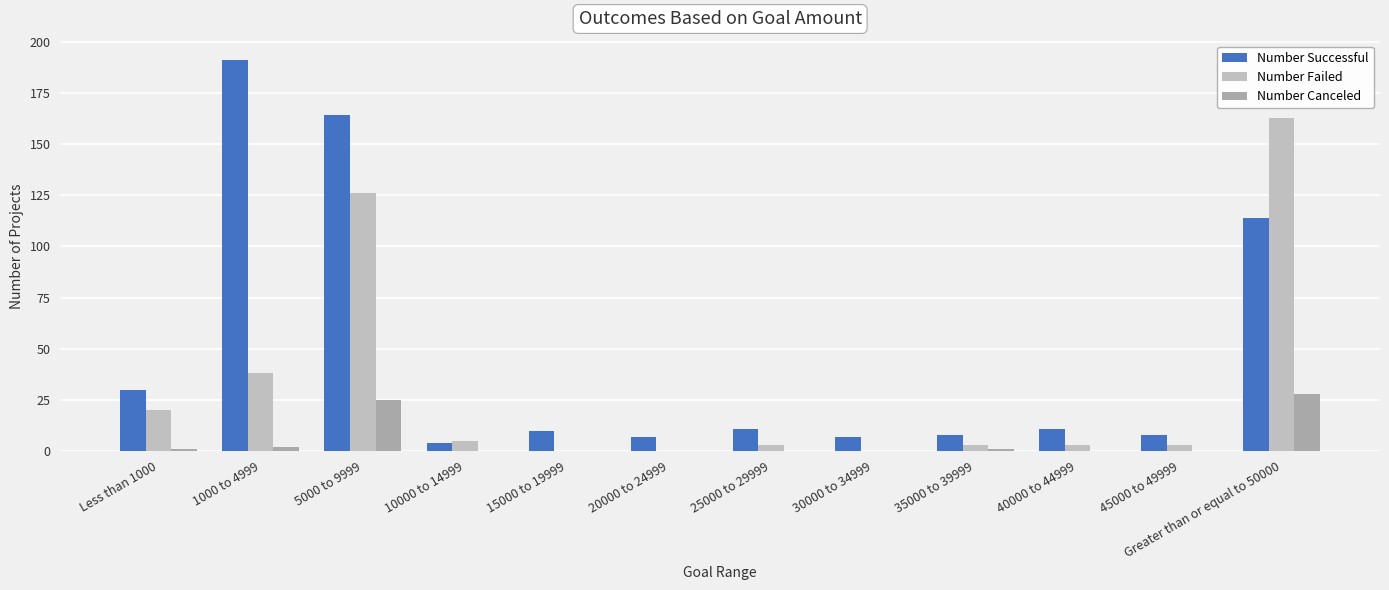

Which series has the largest range (max minus min)?

Number Successful